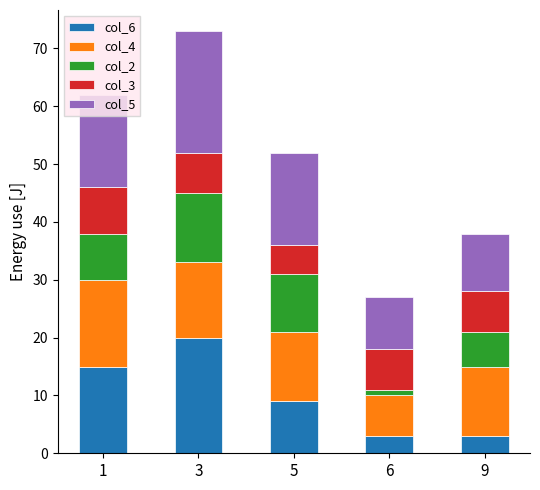

At which category is the sum across all series the highest?

3